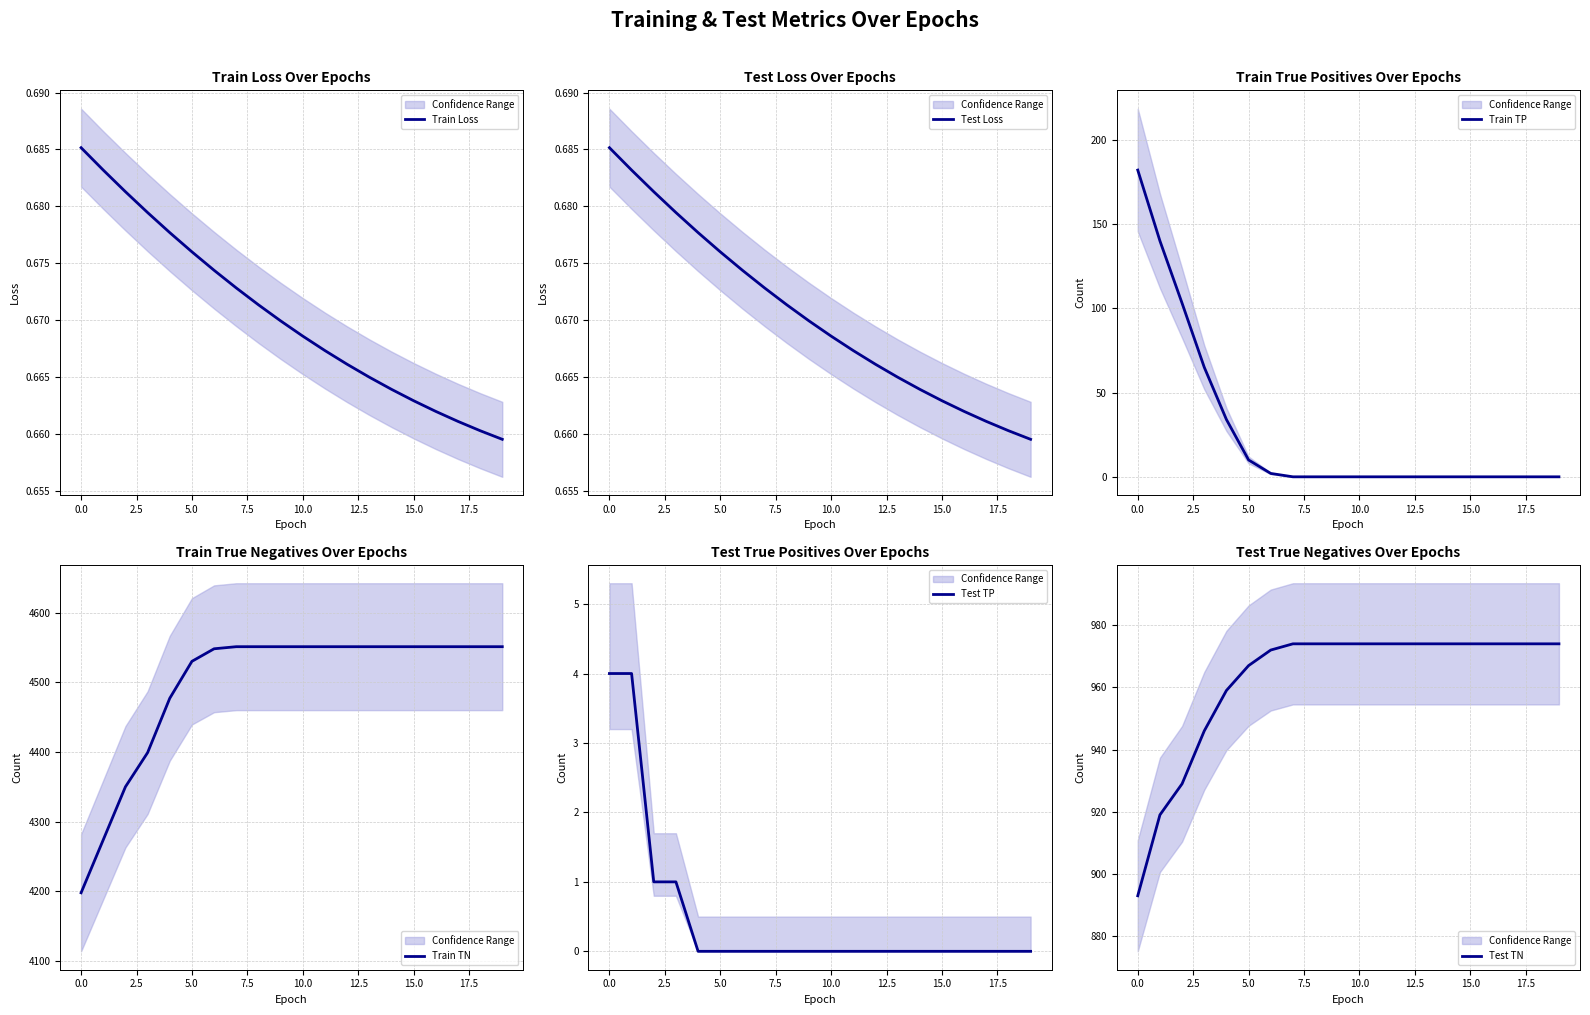

What is the lowest value of the Train TN series?

4198